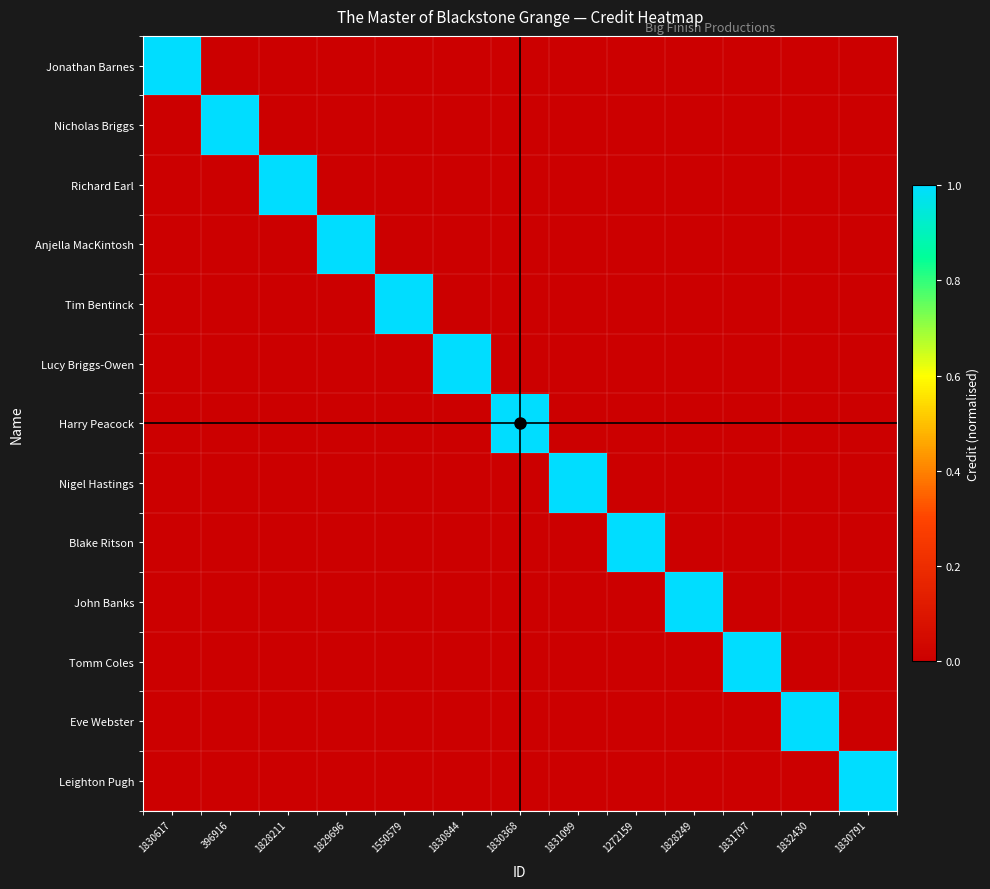

Reading left to right, transcribe all the data shown in this chart.

Jonathan Barnes: 1830617=1	396916=0	1828211=0	1829696=0	1550579=0	1830844=0	1830368=0	1831099=0	1272159=0	1828249=0	1831797=0	1832430=0	1830791=0
Nicholas Briggs: 1830617=0	396916=1	1828211=0	1829696=0	1550579=0	1830844=0	1830368=0	1831099=0	1272159=0	1828249=0	1831797=0	1832430=0	1830791=0
Richard Earl: 1830617=0	396916=0	1828211=1	1829696=0	1550579=0	1830844=0	1830368=0	1831099=0	1272159=0	1828249=0	1831797=0	1832430=0	1830791=0
Anjella MacKintosh: 1830617=0	396916=0	1828211=0	1829696=1	1550579=0	1830844=0	1830368=0	1831099=0	1272159=0	1828249=0	1831797=0	1832430=0	1830791=0
Tim Bentinck: 1830617=0	396916=0	1828211=0	1829696=0	1550579=1	1830844=0	1830368=0	1831099=0	1272159=0	1828249=0	1831797=0	1832430=0	1830791=0
Lucy Briggs-Owen: 1830617=0	396916=0	1828211=0	1829696=0	1550579=0	1830844=1	1830368=0	1831099=0	1272159=0	1828249=0	1831797=0	1832430=0	1830791=0
Harry Peacock: 1830617=0	396916=0	1828211=0	1829696=0	1550579=0	1830844=0	1830368=1	1831099=0	1272159=0	1828249=0	1831797=0	1832430=0	1830791=0
Nigel Hastings: 1830617=0	396916=0	1828211=0	1829696=0	1550579=0	1830844=0	1830368=0	1831099=1	1272159=0	1828249=0	1831797=0	1832430=0	1830791=0
Blake Ritson: 1830617=0	396916=0	1828211=0	1829696=0	1550579=0	1830844=0	1830368=0	1831099=0	1272159=1	1828249=0	1831797=0	1832430=0	1830791=0
John Banks: 1830617=0	396916=0	1828211=0	1829696=0	1550579=0	1830844=0	1830368=0	1831099=0	1272159=0	1828249=1	1831797=0	1832430=0	1830791=0
Tomm Coles: 1830617=0	396916=0	1828211=0	1829696=0	1550579=0	1830844=0	1830368=0	1831099=0	1272159=0	1828249=0	1831797=1	1832430=0	1830791=0
Eve Webster: 1830617=0	396916=0	1828211=0	1829696=0	1550579=0	1830844=0	1830368=0	1831099=0	1272159=0	1828249=0	1831797=0	1832430=1	1830791=0
Leighton Pugh: 1830617=0	396916=0	1828211=0	1829696=0	1550579=0	1830844=0	1830368=0	1831099=0	1272159=0	1828249=0	1831797=0	1832430=0	1830791=1